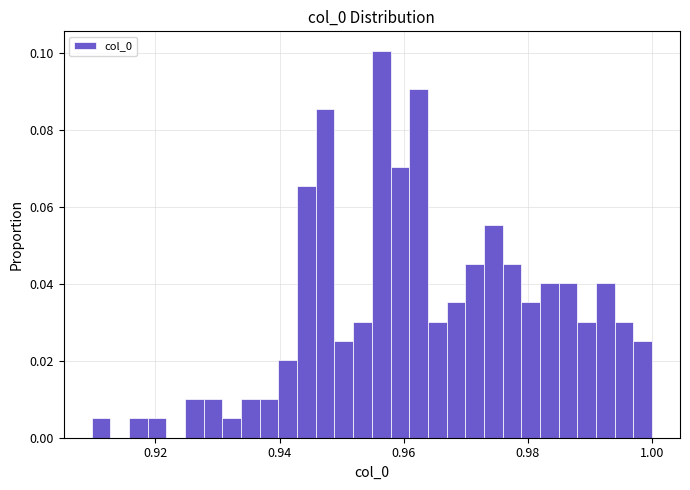

Read against the x-axis, roughly where is the centre of the tallest bar?

0.956